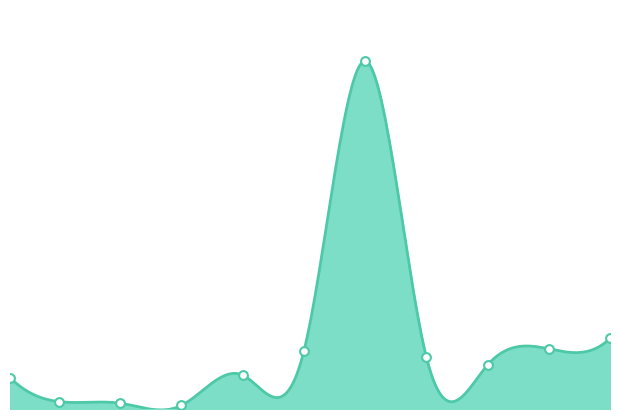

What is the ratio of the value at 50 to the value at 15?

19.8